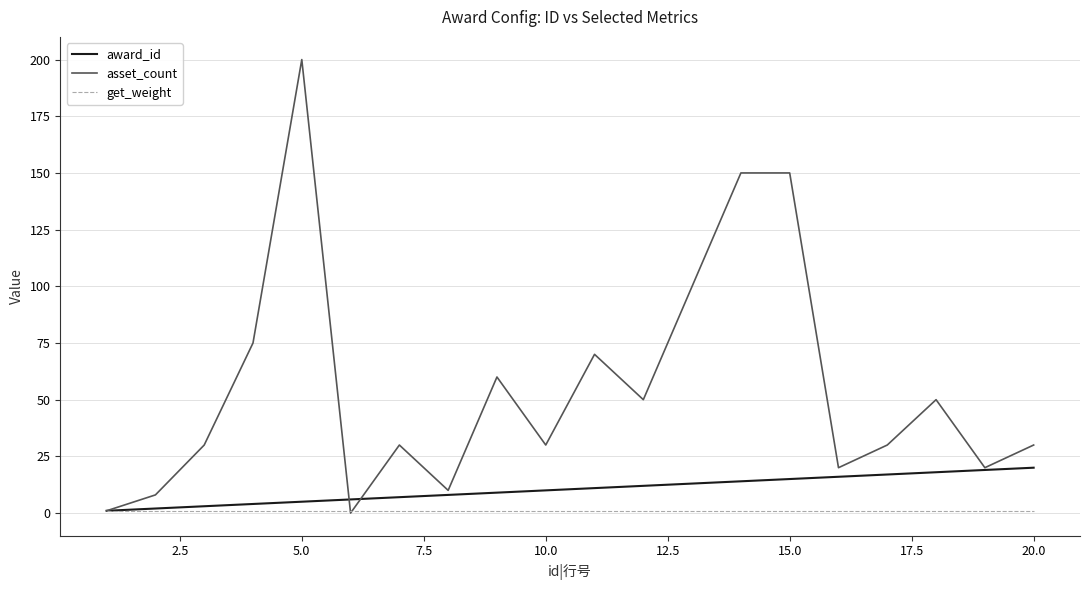

Rank the series by their average value, from lowest to highest.

get_weight, award_id, asset_count